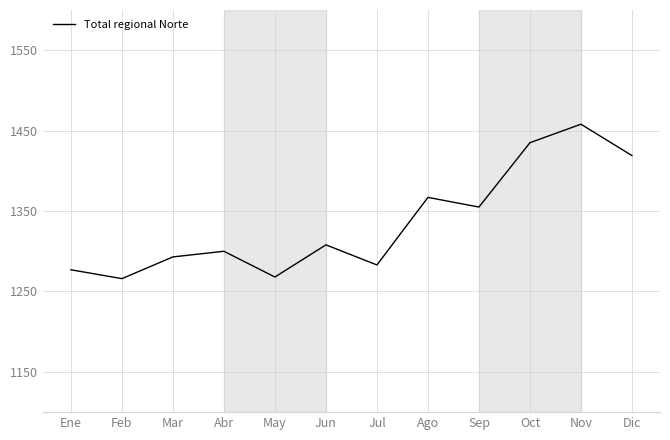

True or false: the data shows 1283 at Jul.

True